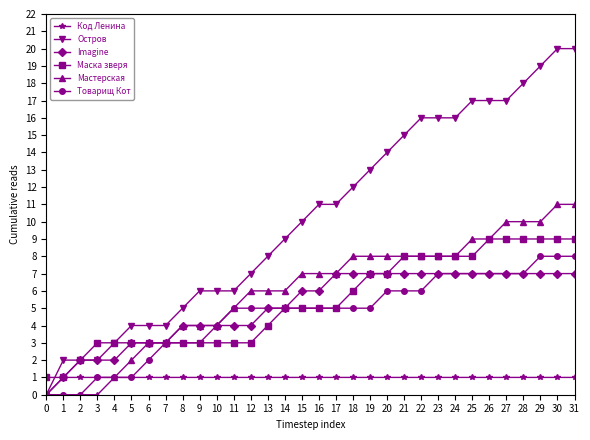

Where is Код Ленина nearest to the value 0?

0